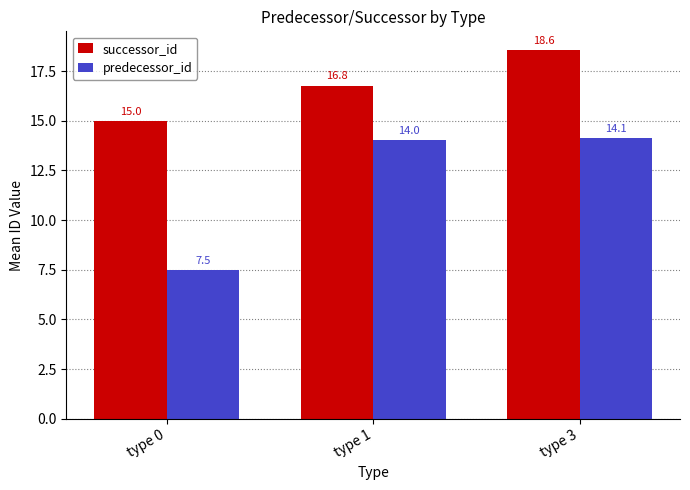

How many bars are there in each group?

2